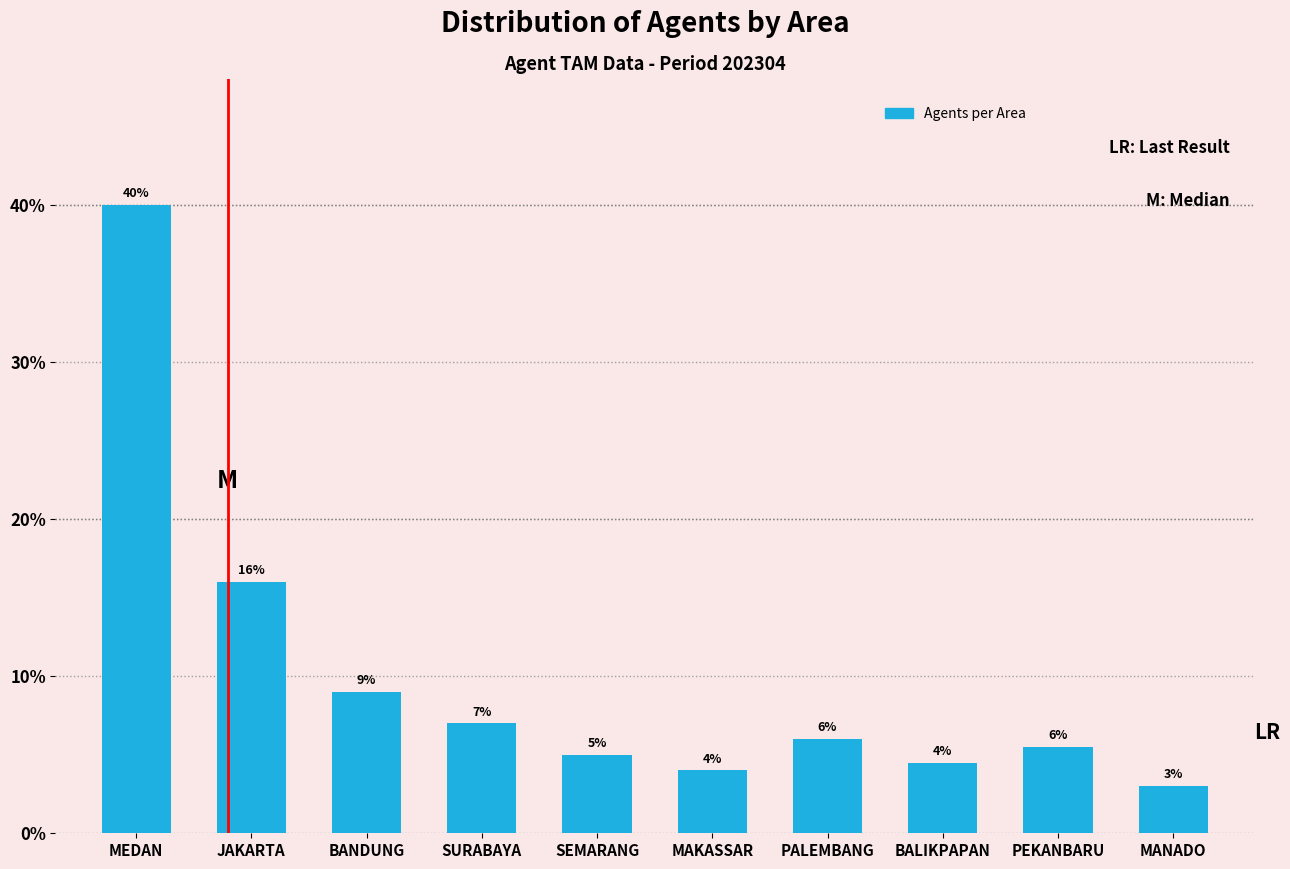

Where is the data nearest to the value 21?

JAKARTA